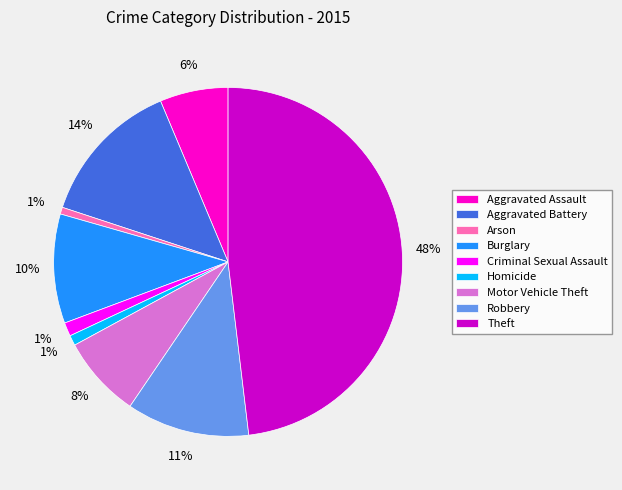

Count the number of slices in the pie.

9